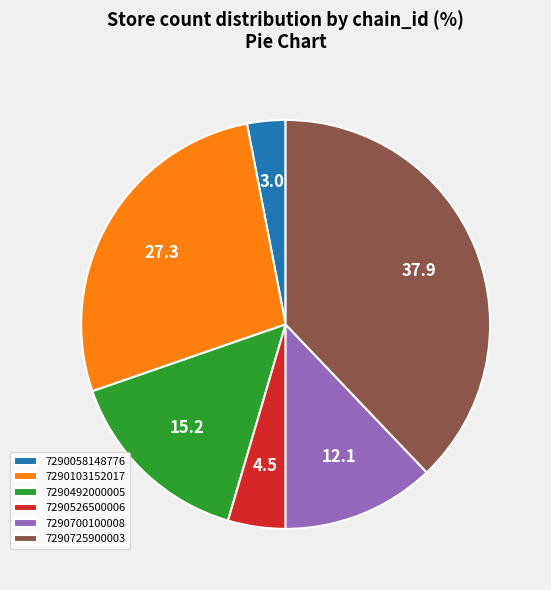

Which slice is the largest?

7290725900003